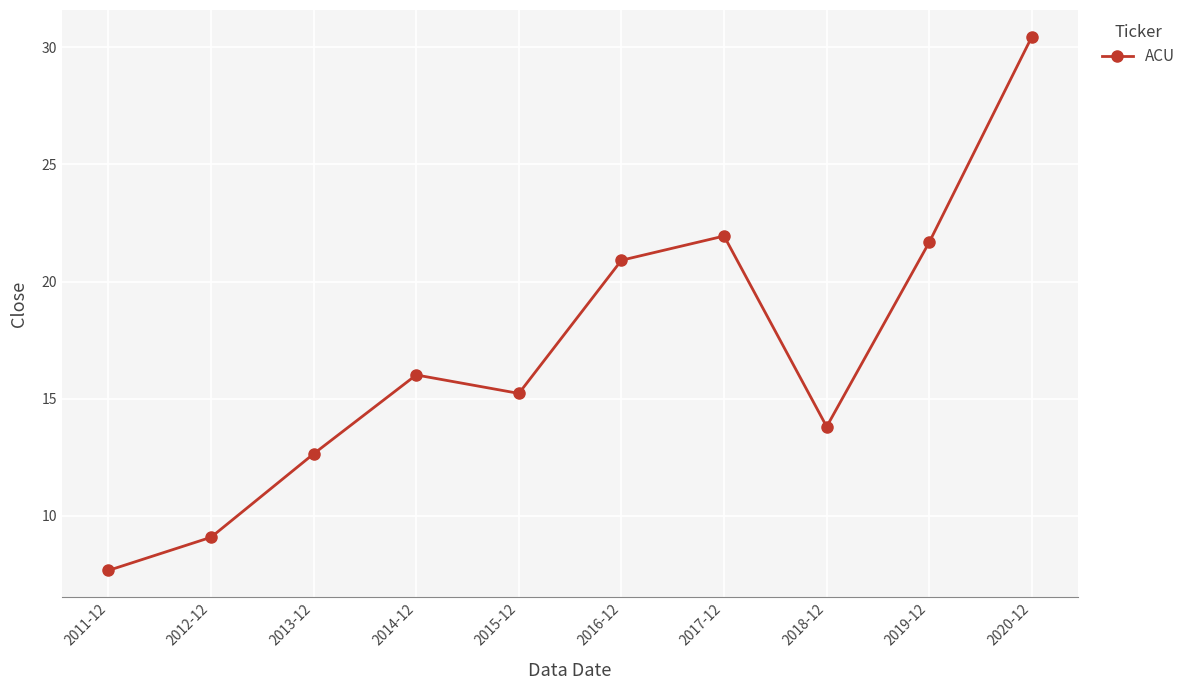

What is the value of the 3rd point from the left?

12.6